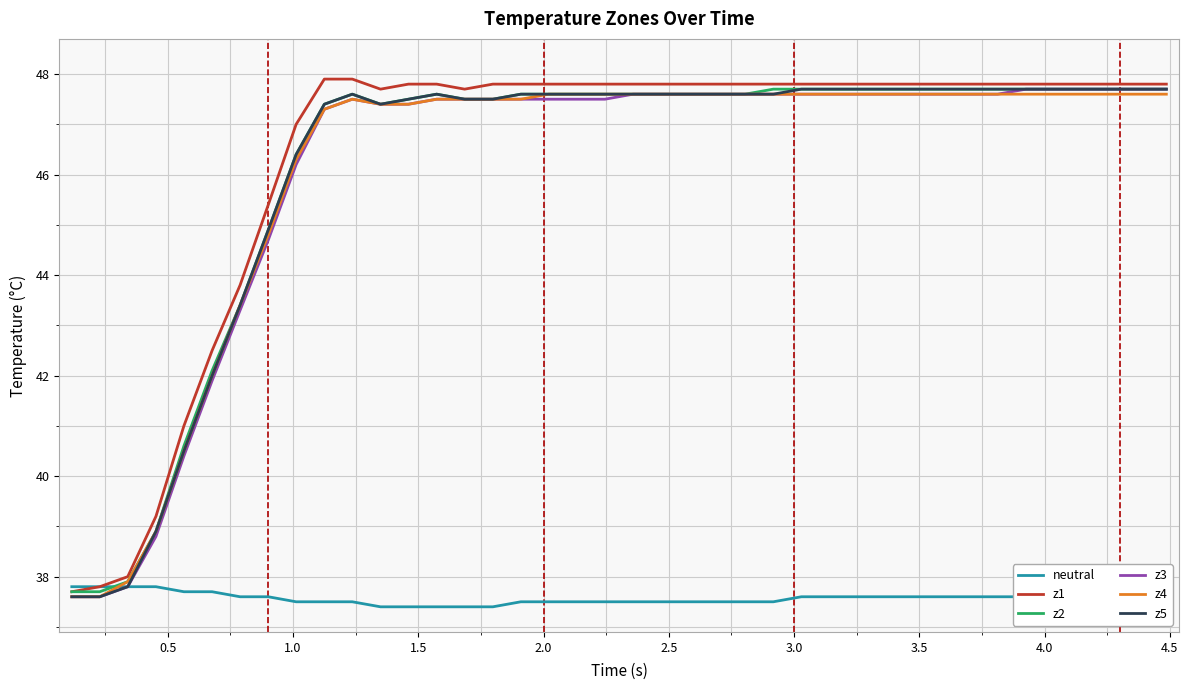

What is the greatest value displayed?

47.9